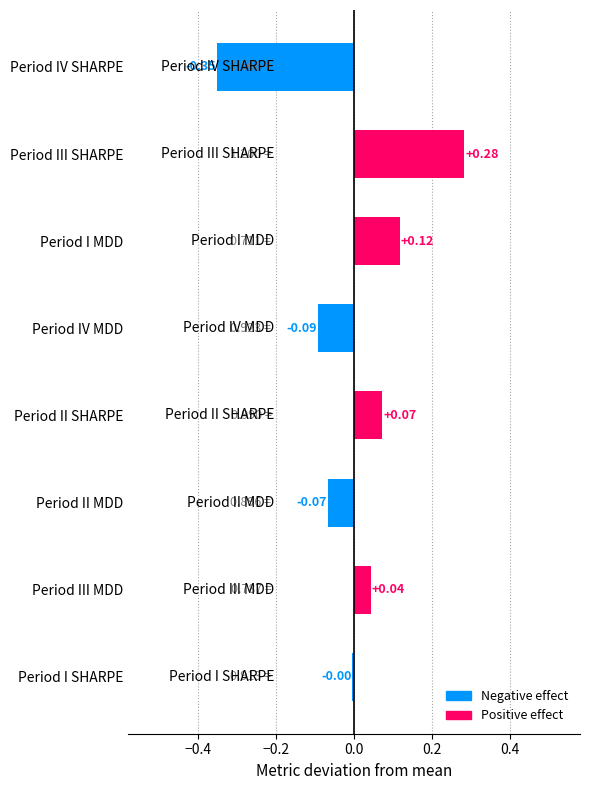

What is the change in value from Period III SHARPE to Period IV SHARPE?

-0.6